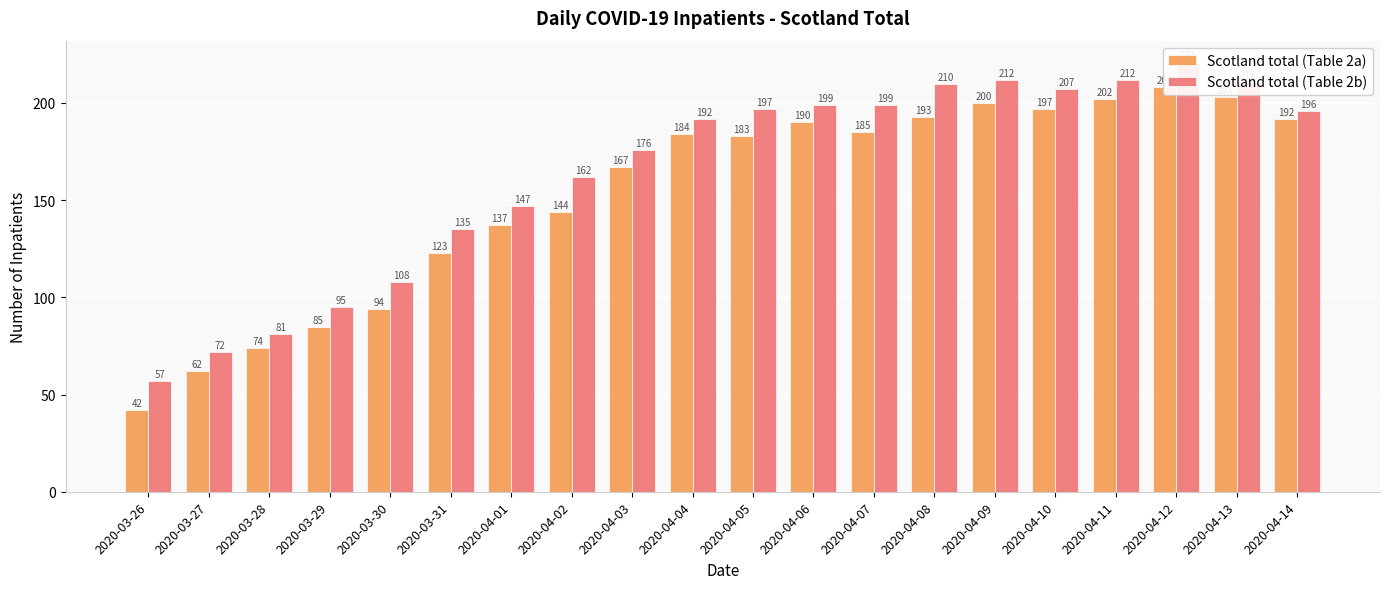

What is the difference between the maximum and minimum values in the Scotland total (Table 2a) series?

166